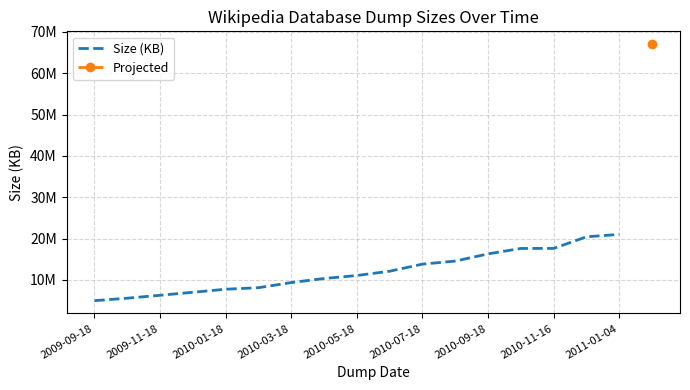

Does the chart display data point markers on the line(s)?

No